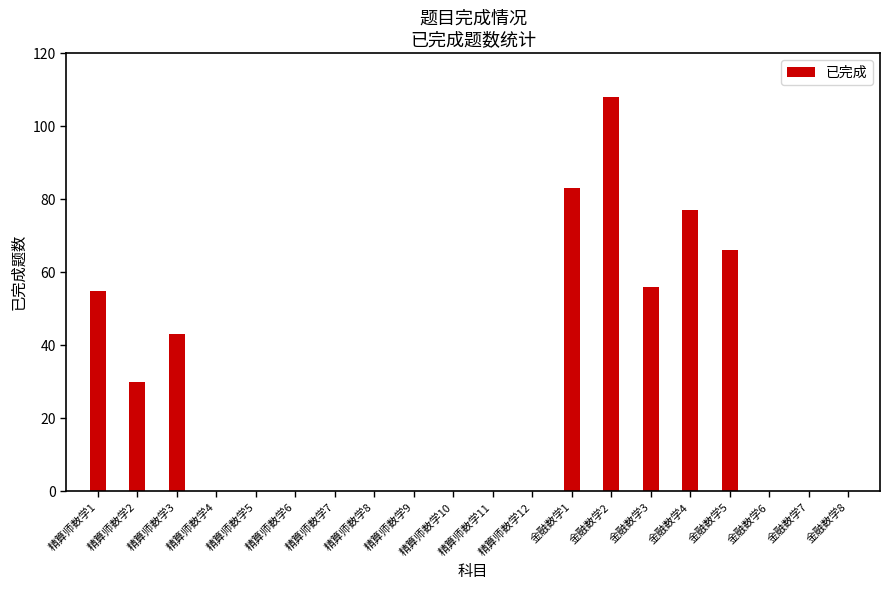

Rank the categories by value from lowest to highest.

精算师数学4, 精算师数学5, 精算师数学6, 精算师数学7, 精算师数学8, 精算师数学9, 精算师数学10, 精算师数学11, 精算师数学12, 金融数学6, 金融数学7, 金融数学8, 精算师数学2, 精算师数学3, 精算师数学1, 金融数学3, 金融数学5, 金融数学4, 金融数学1, 金融数学2